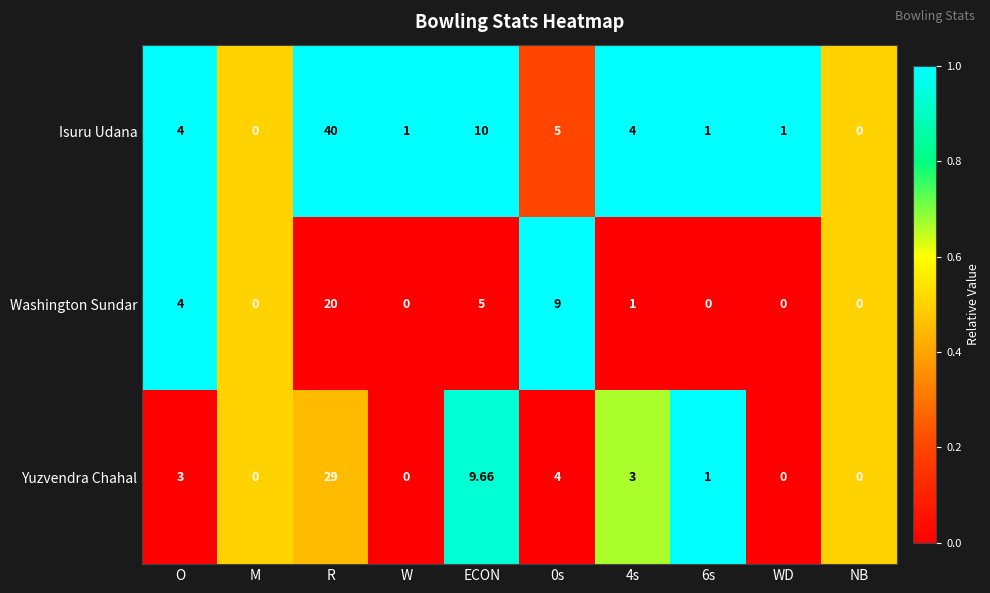

How many data points does each series have?

10